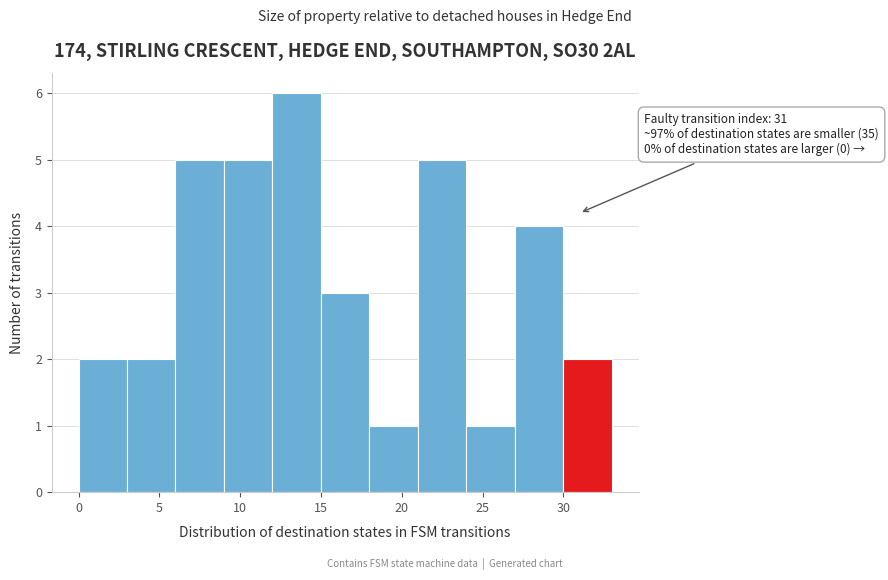

Over which range of the x-axis is the bar tallest?

12 to 15